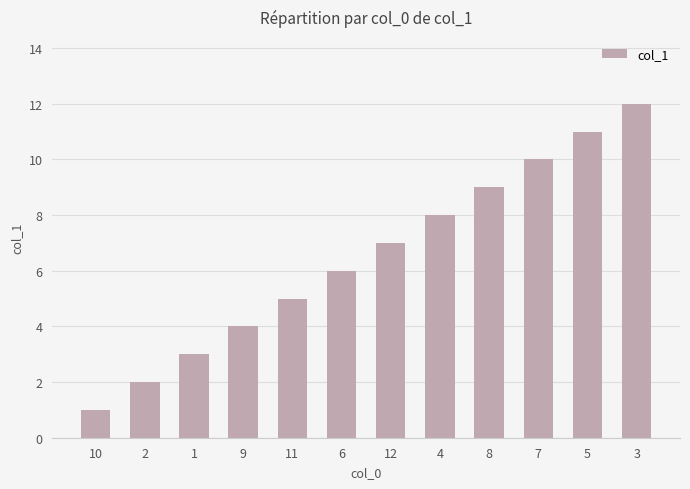

Reading left to right, what are all the values shown in this chart?

10=1	2=2	1=3	9=4	11=5	6=6	12=7	4=8	8=9	7=10	5=11	3=12